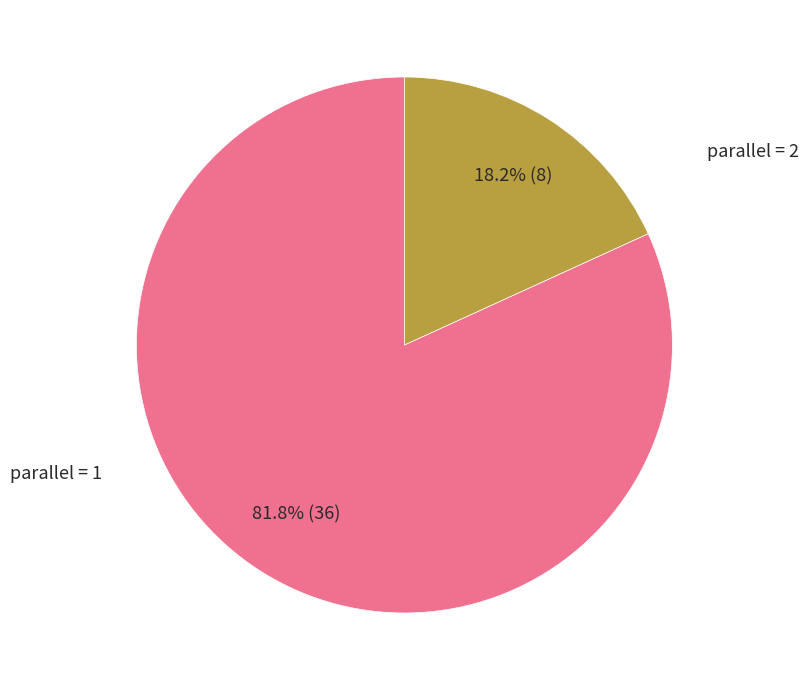

Does any single category account for the majority?

Yes